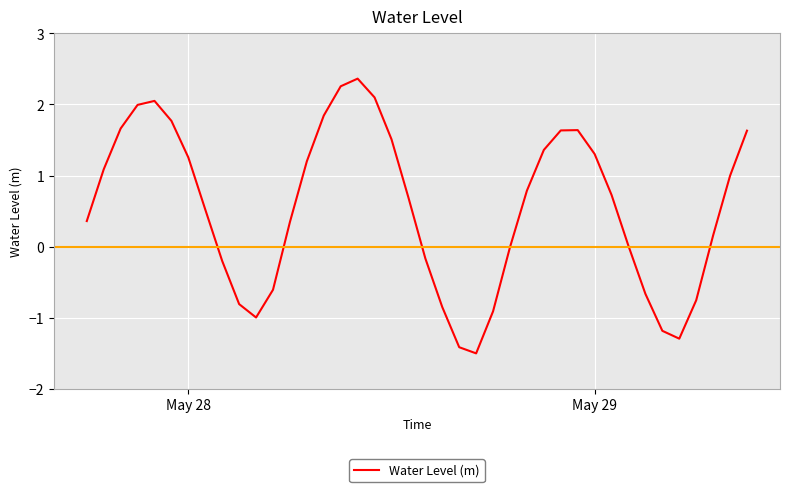

What is the greatest value displayed?

2.4